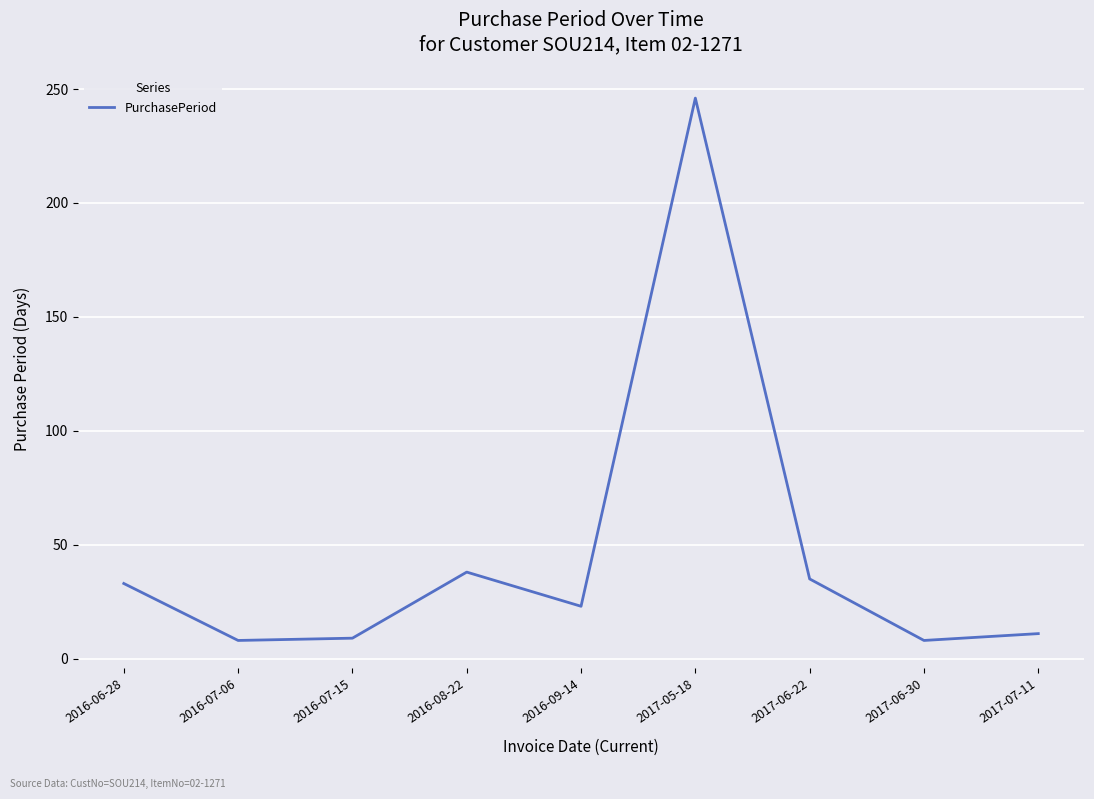

Approximately how many times larger is the value at 2017-07-11 compared to 2016-06-28?

0.3